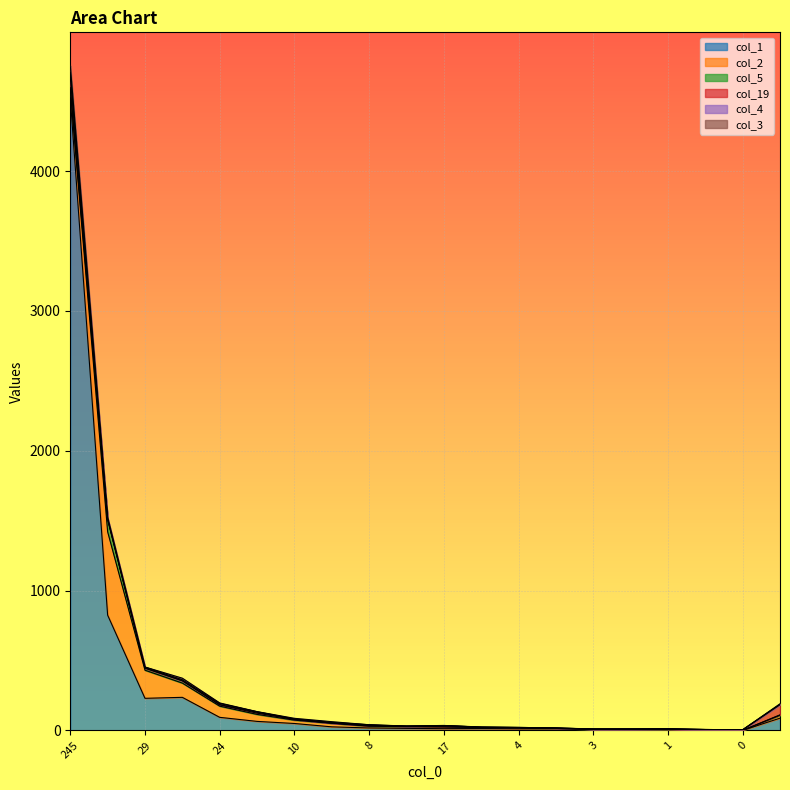

How many lines are shown in the chart?

6